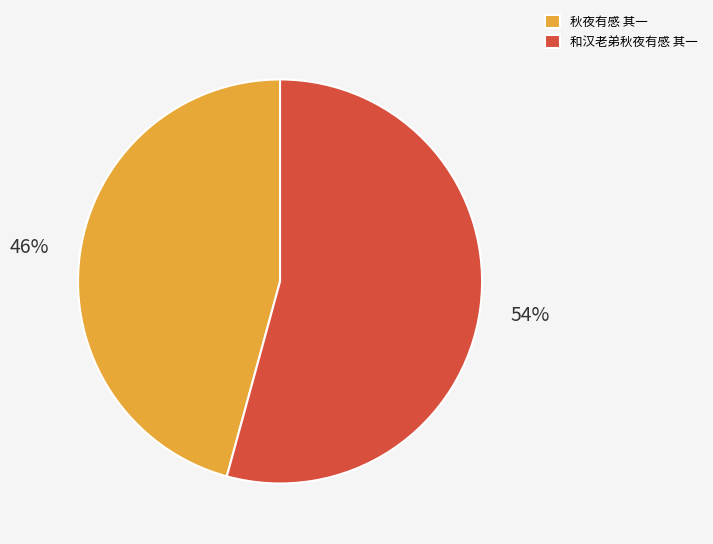

Which has a higher value, 秋夜有感 其一 or 和汉老弟秋夜有感 其一?

和汉老弟秋夜有感 其一